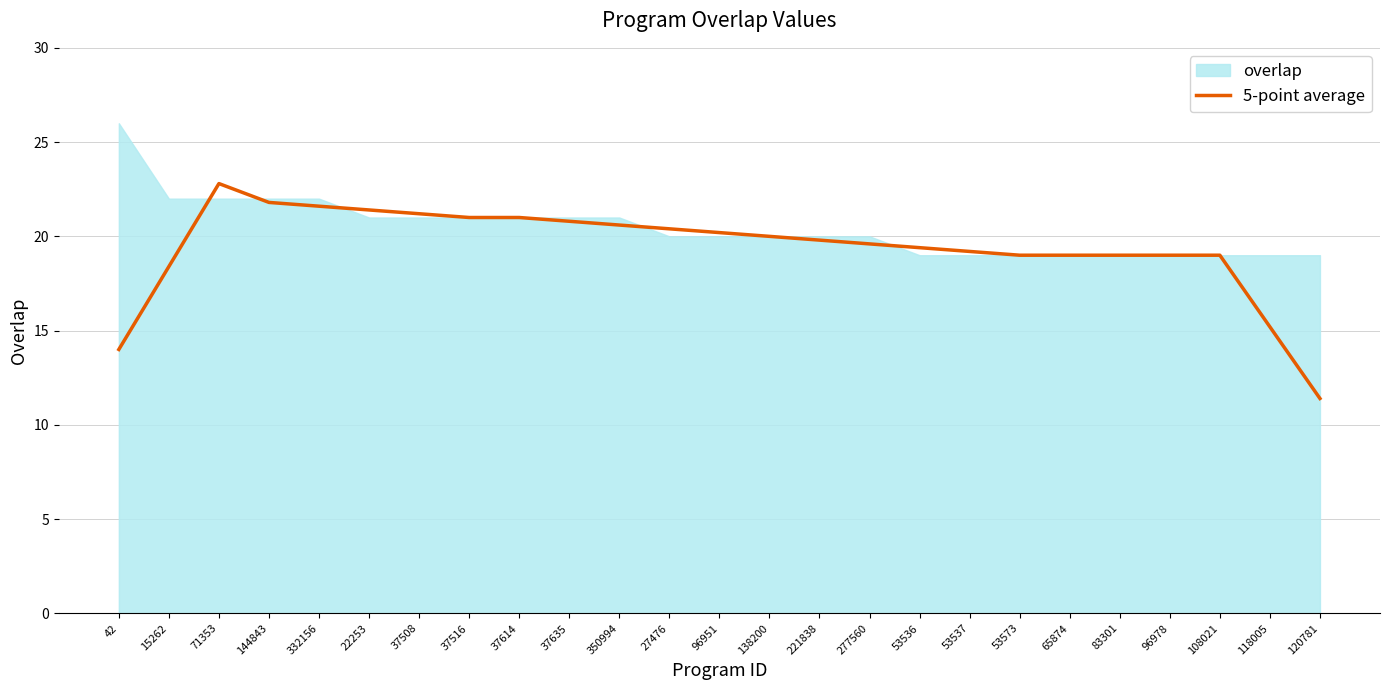

The value at 350994 is 20.6. True or false?

True